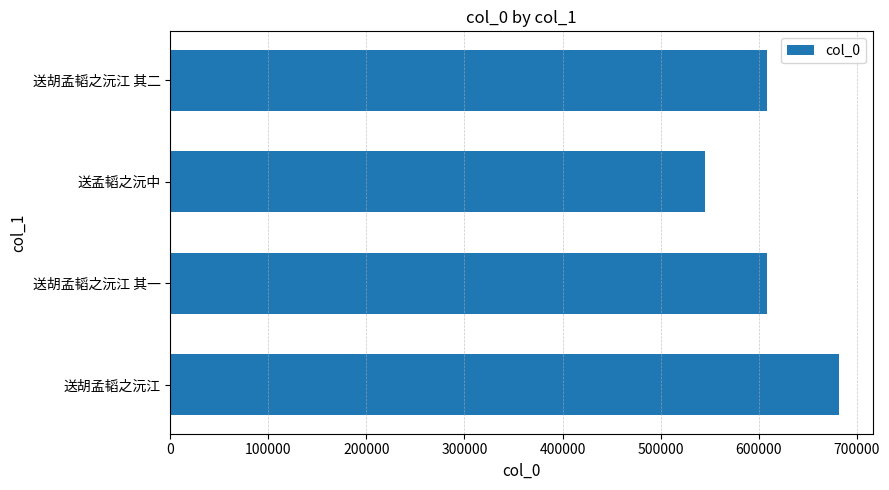

How many series are shown in this chart?

1